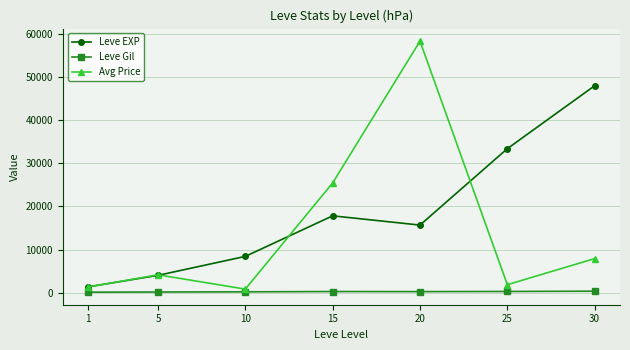

Read the Leve Gil value at 30, to the nearest 5.

340